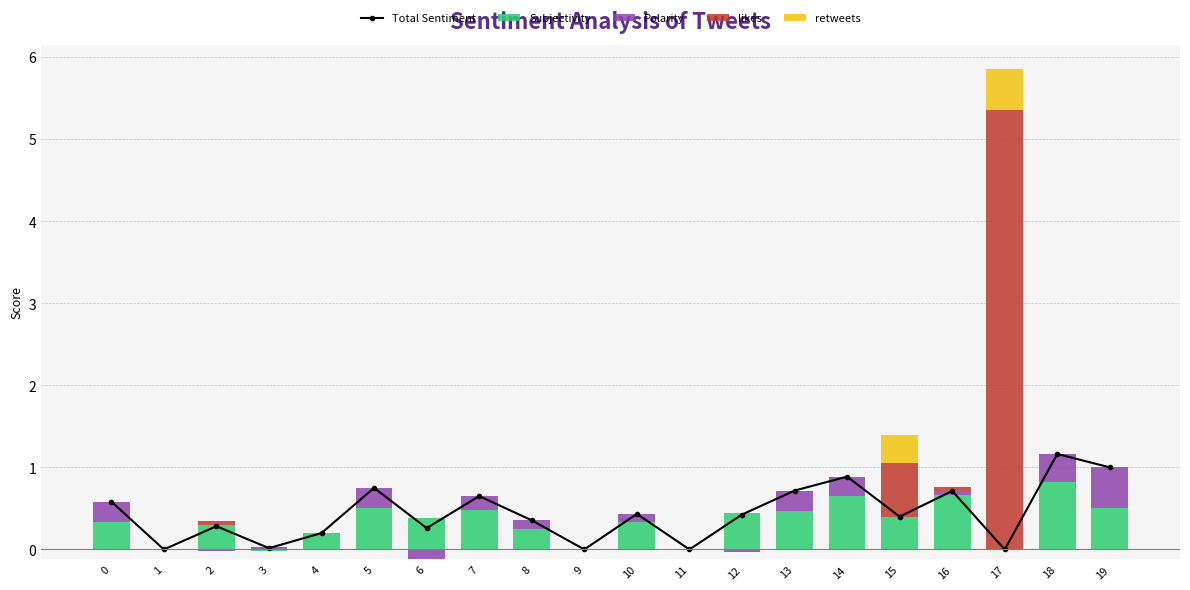

Reading right to left, transcribe all the data shown in this chart.

Total Sentiment: 1.0	1.2	0.0	0.7	0.4	0.9	0.7	0.4	0.0	0.4	0.0	0.4	0.6	0.3	0.8	0.2	0.0	0.3	0.0	0.6
Subjectivity: 0.5	0.8	0.0	0.7	0.4	0.7	0.5	0.5	0.0	0.3	0.0	0.2	0.5	0.4	0.5	0.2	0.0	0.3	0.0	0.3
Polarity: 0.5	0.3	0.0	0.1	0.0	0.2	0.2	0.0	0.0	0.1	0.0	0.1	0.2	0.0	0.2	0.0	0.0	0.0	0.0	0.2
likes: 0.0	0.0	5.3	0.1	0.7	0.0	0.0	0.0	0.0	0.0	0.0	0.0	0.0	0.0	0.0	0.0	0.0	0.1	0.0	0.0
retweets: 0.0	0.0	0.5	0.0	0.3	0.0	0.0	0.0	0.0	0.0	0.0	0.0	0.0	0.0	0.0	0.0	0.0	0.0	0.0	0.0